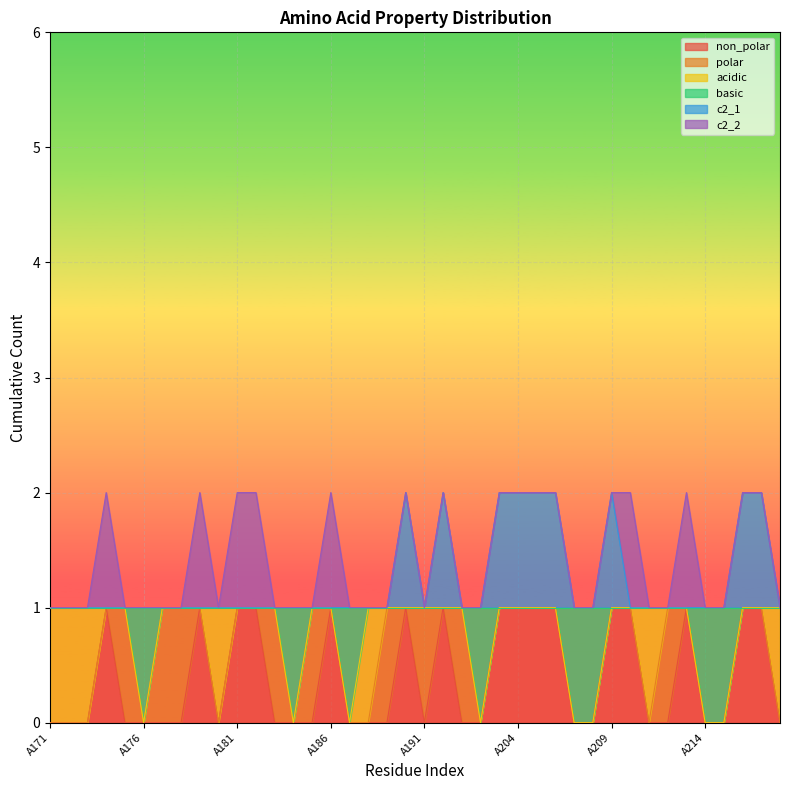

Is it true that basic equals 0 at A175?

False